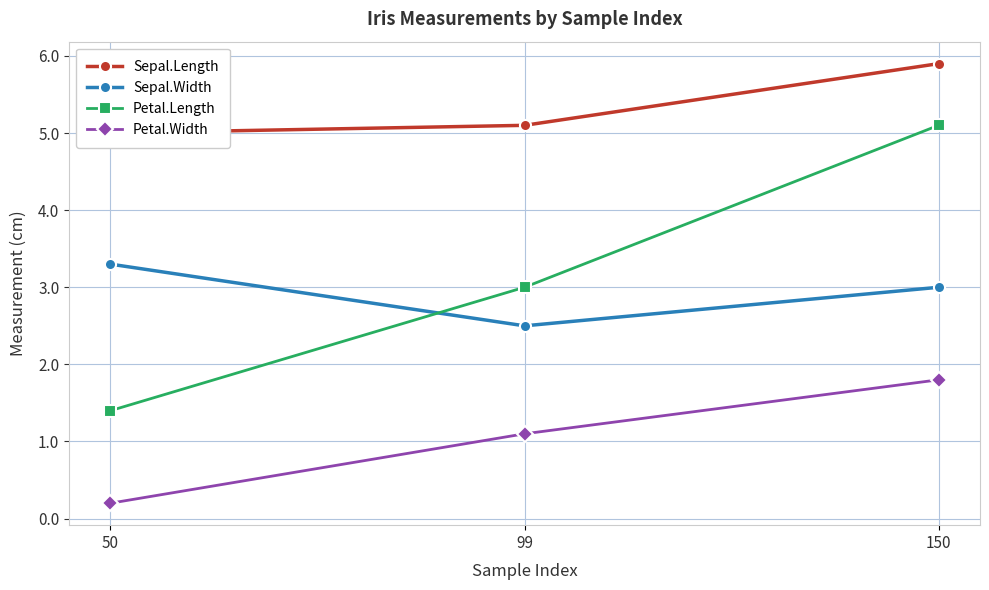

Is this an area chart (filled region under the line)?

No